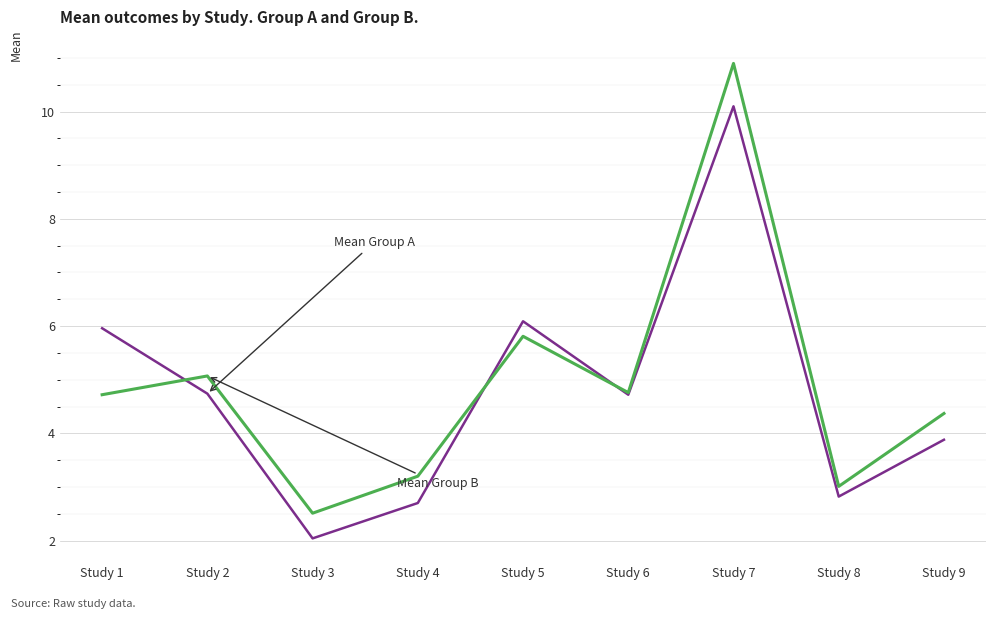

How many distinct data groups are displayed?

2